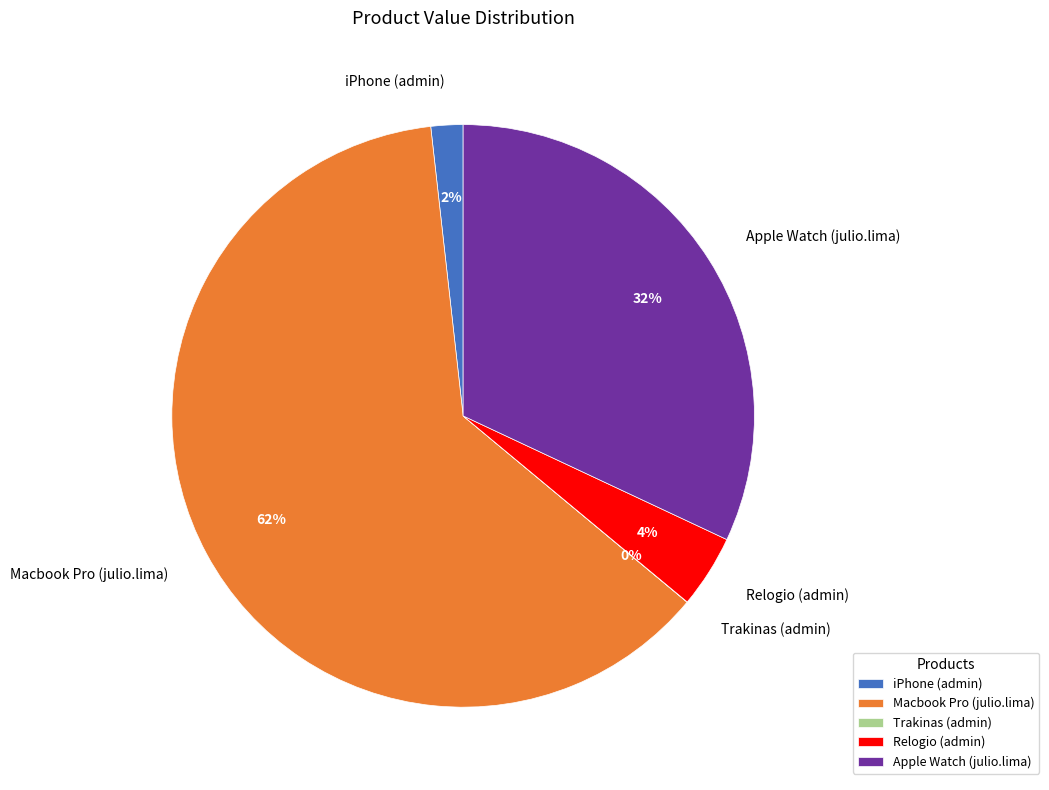

Does any single category account for the majority?

Yes